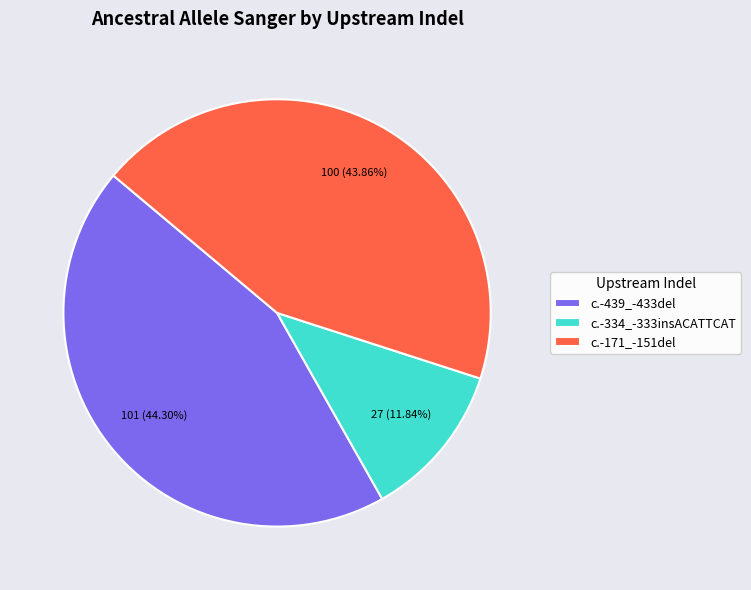

To the nearest percent, what portion does c.-334_-333insACATTCAT represent?

12%